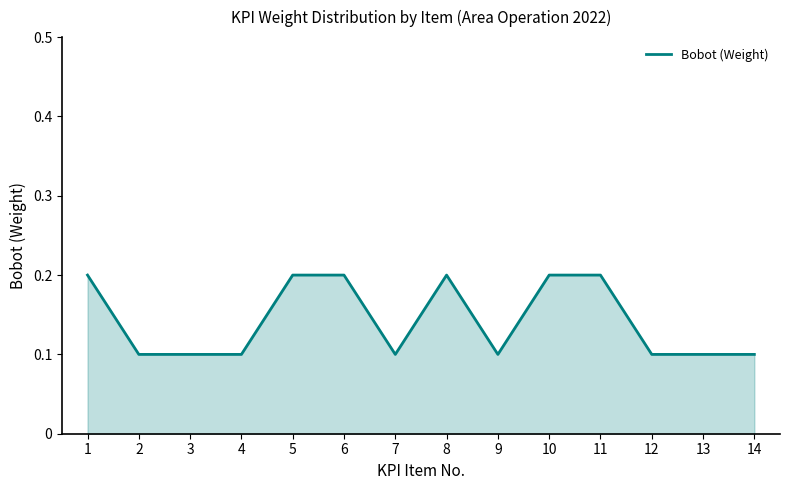

How many lines are shown in the chart?

1